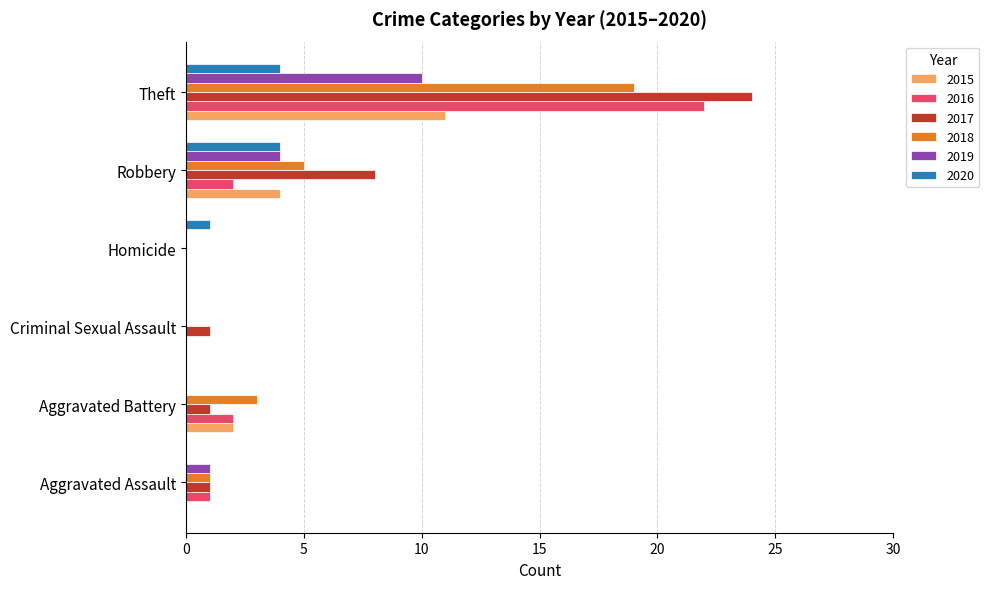

What are all the series names shown in the legend?

2015, 2016, 2017, 2018, 2019, 2020